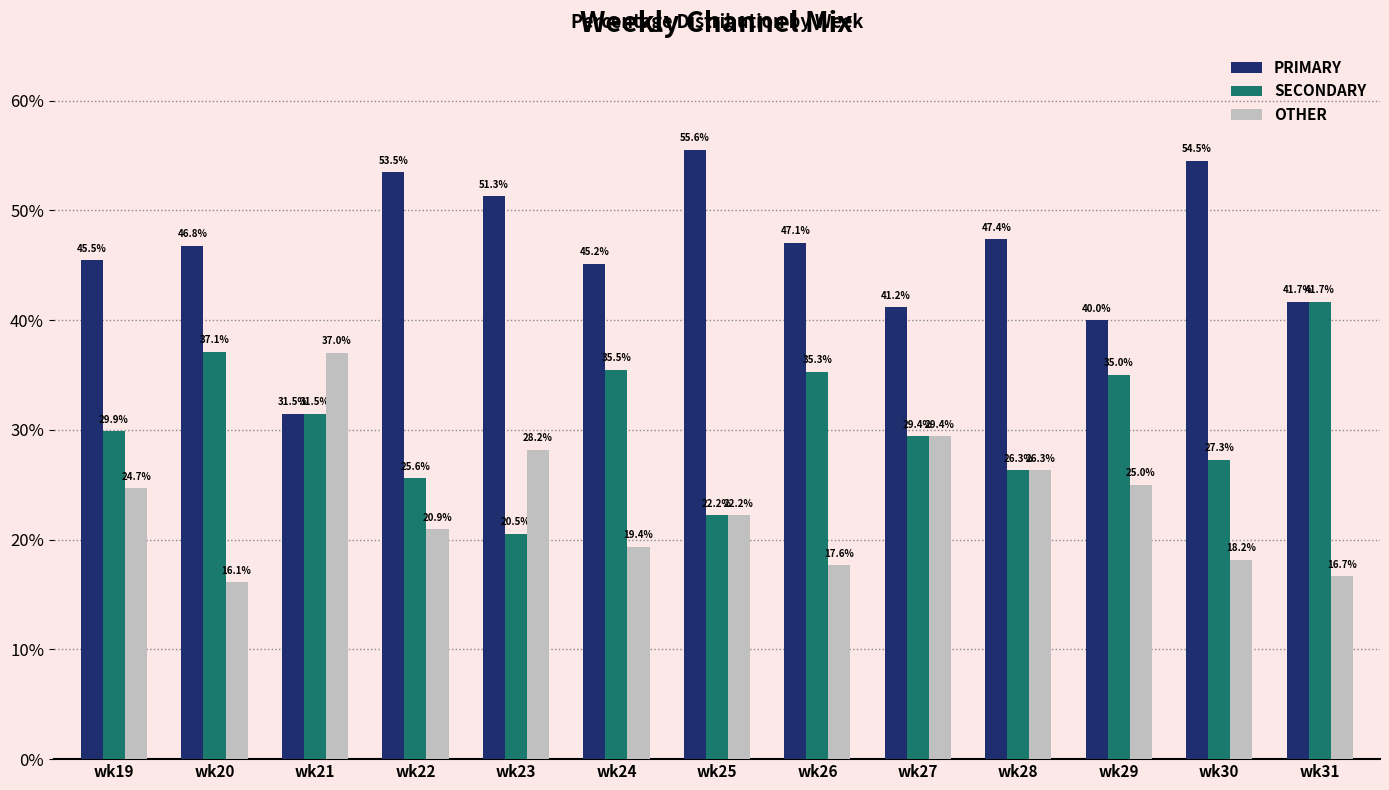

What is the spread (max minus min) of values at wk23?

30.8